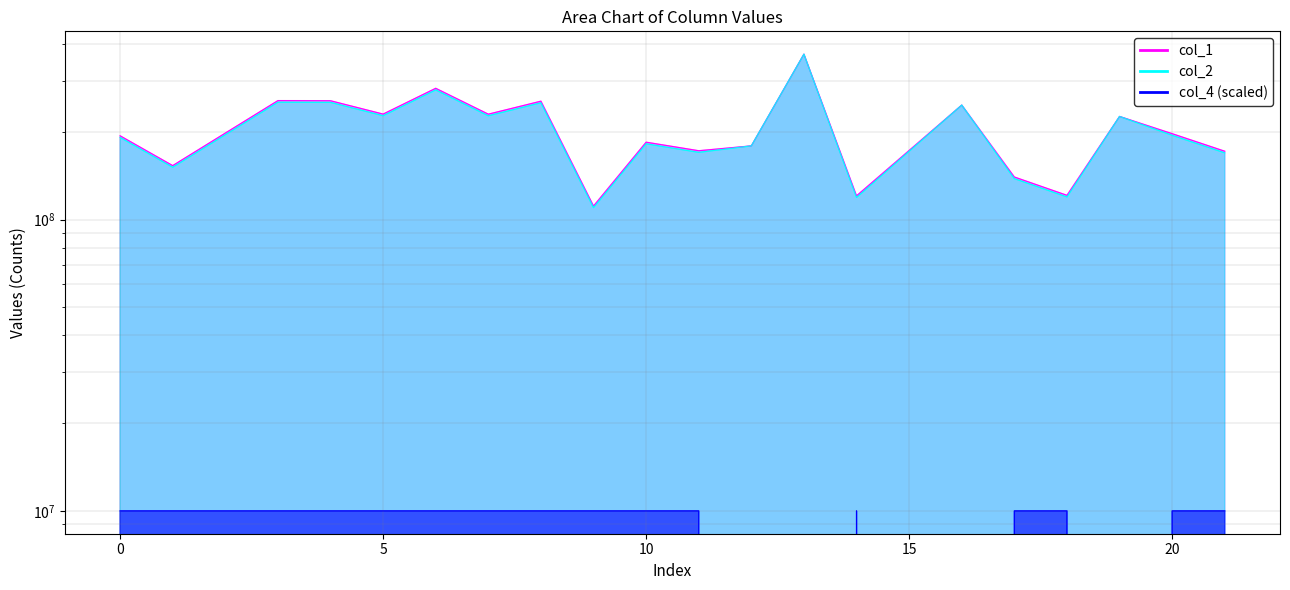

What is the difference between the col_1 values at 13 and 8?

114726268.7